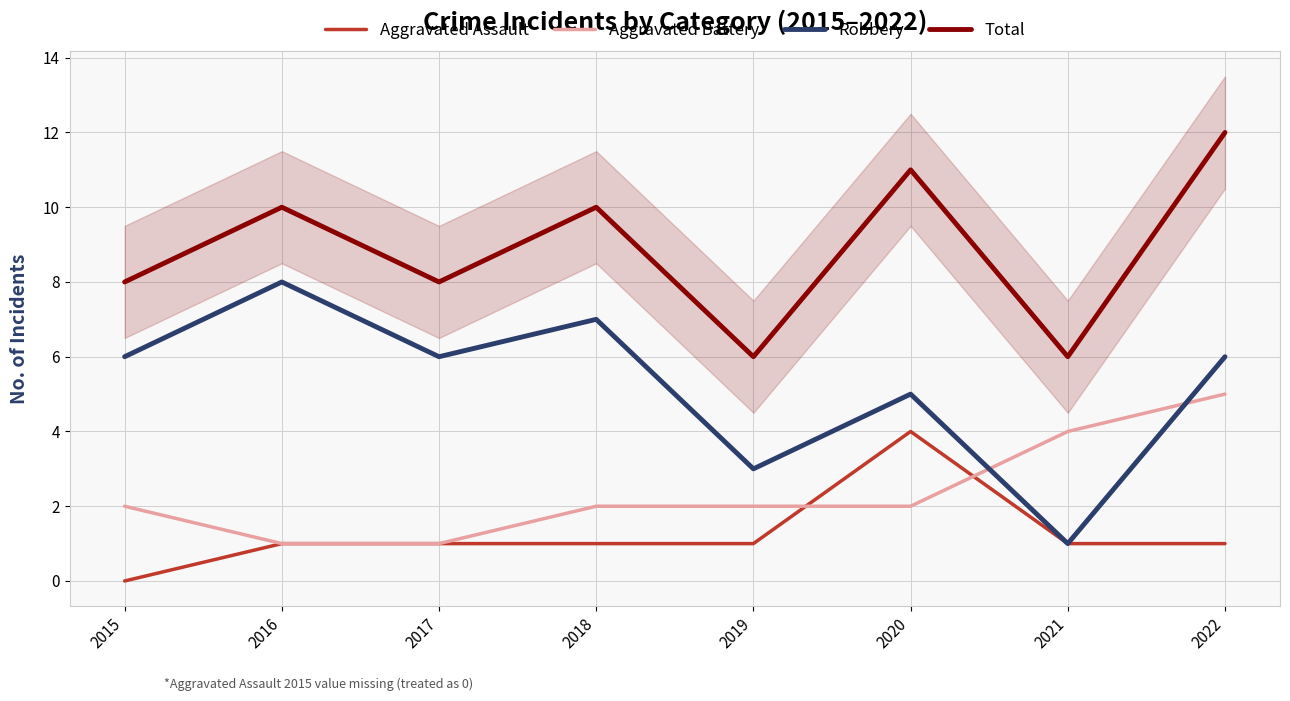

True or false: Aggravated Battery has a value of 1 at 2020.

False